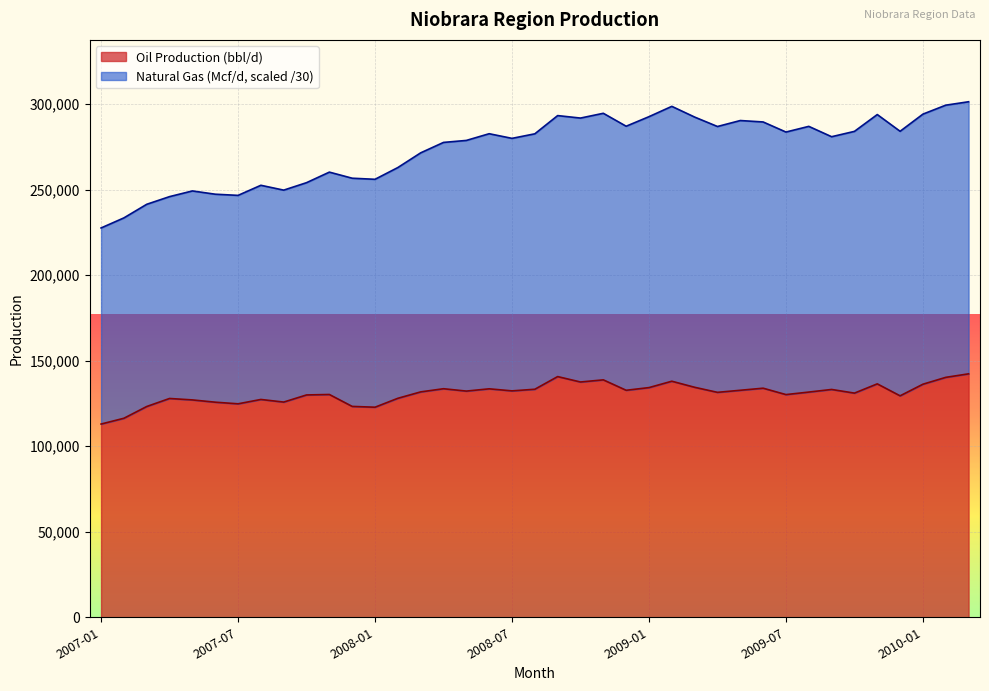

What is the maximum value for Oil Production (bbl/d)?

142320.0